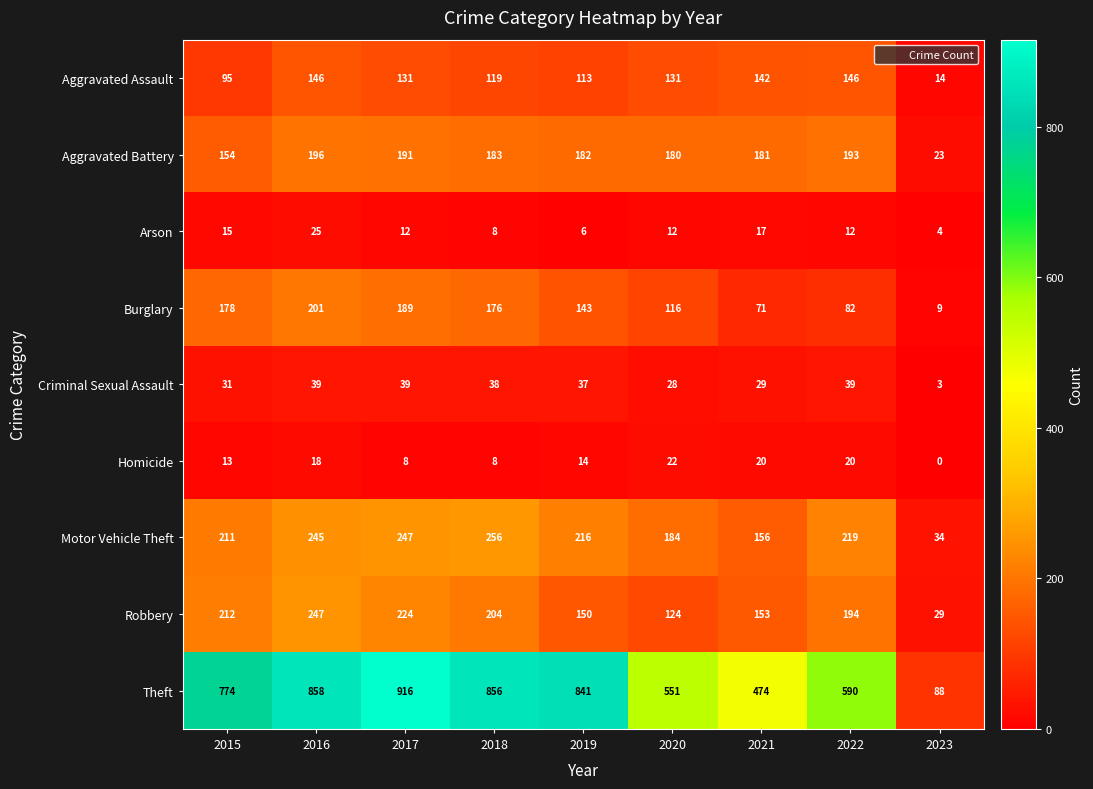

What is the sum of the Aggravated Assault values at 2023 and 2018?

133